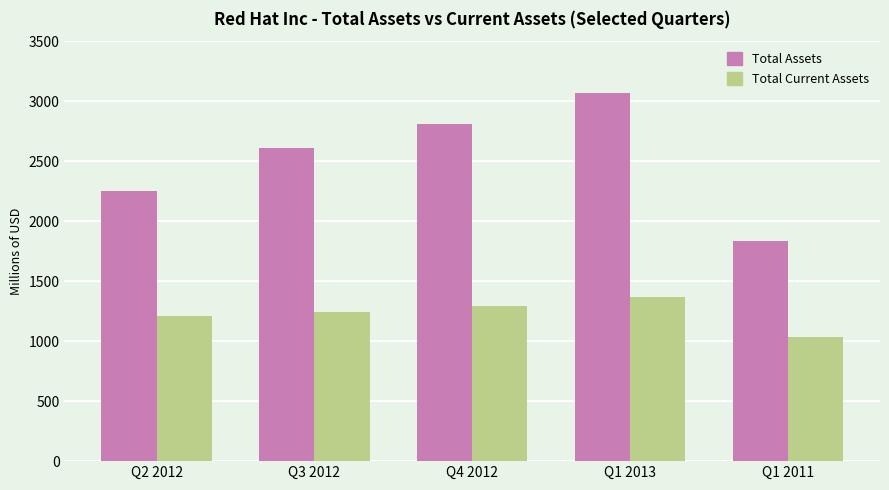

What are all the series names shown in the legend?

Total Assets, Total Current Assets